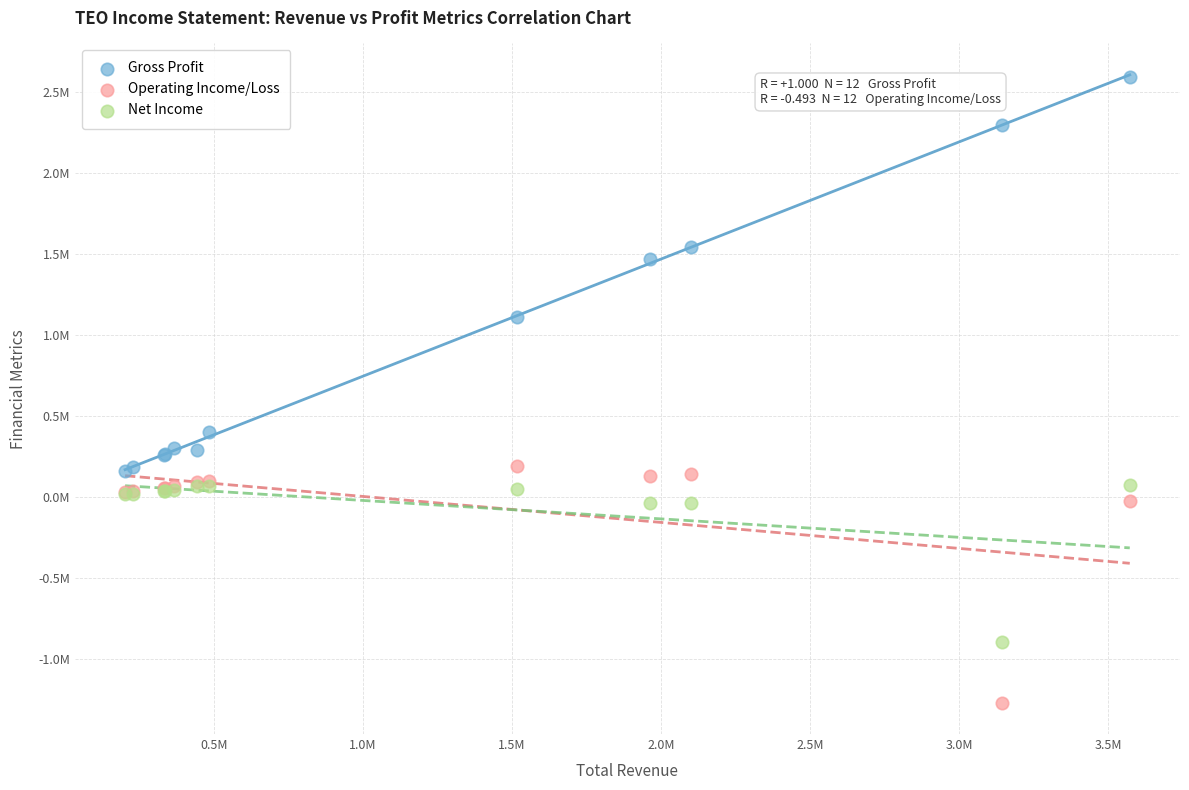

What are all the series names shown in the legend?

Gross Profit, Operating Income/Loss, Net Income